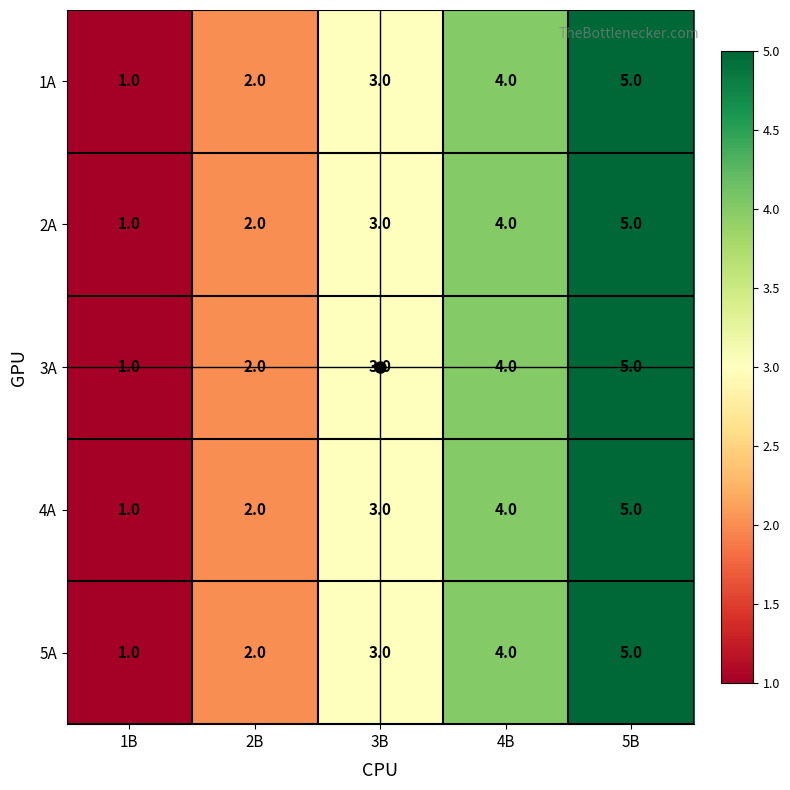

What is the total value across all series at 2B?

10